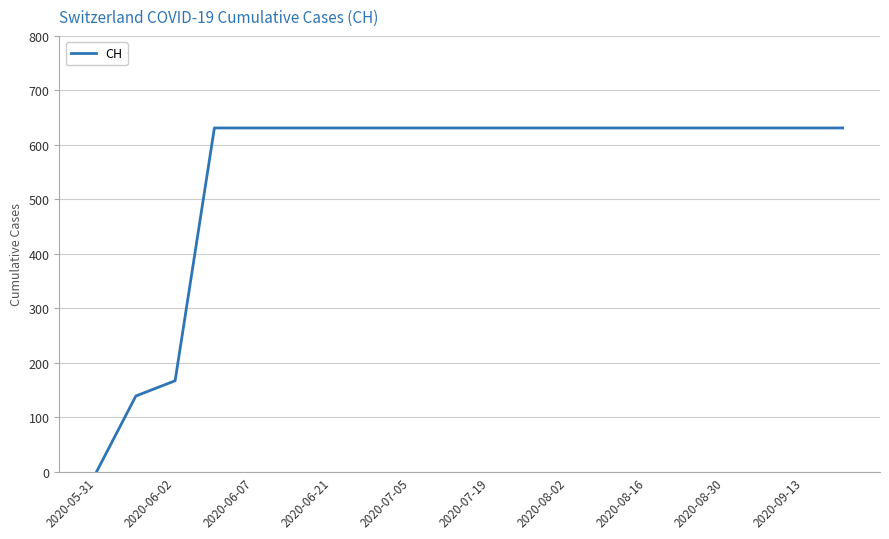

What is the greatest value displayed?

631